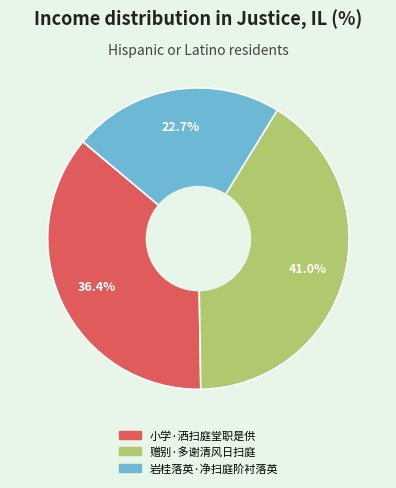

How many slices are in this pie chart?

3